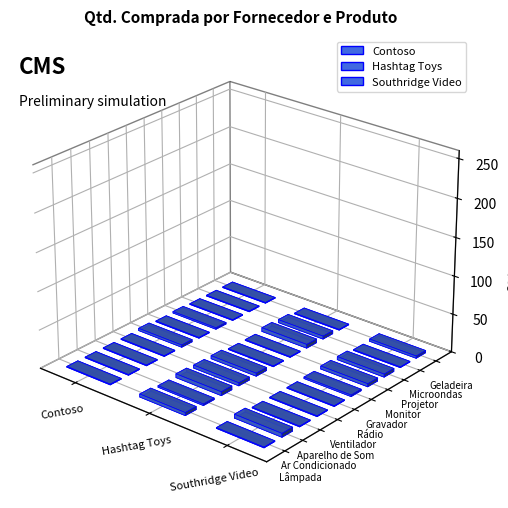

Reading left to right, what are all the values shown in this chart?

Contoso: 1	1	1	1	3	1	2	1	1	1
Hashtag Toys: 4	2	5	4	4	1	1	5	4	1
Southridge Video: 1	5	1	1	1	2	4	4	1	3